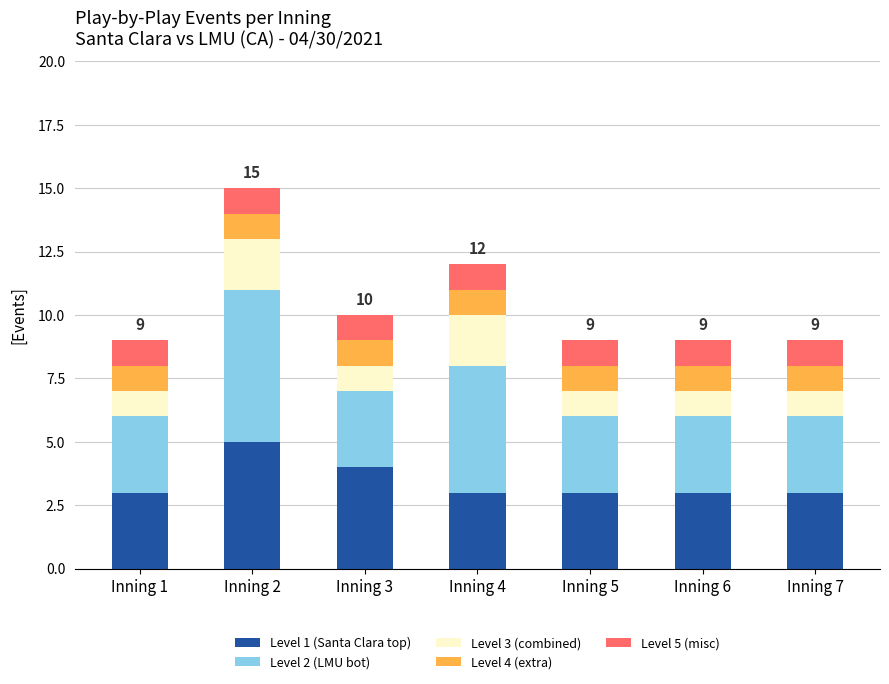

At which category is the sum across all series the highest?

Inning 2